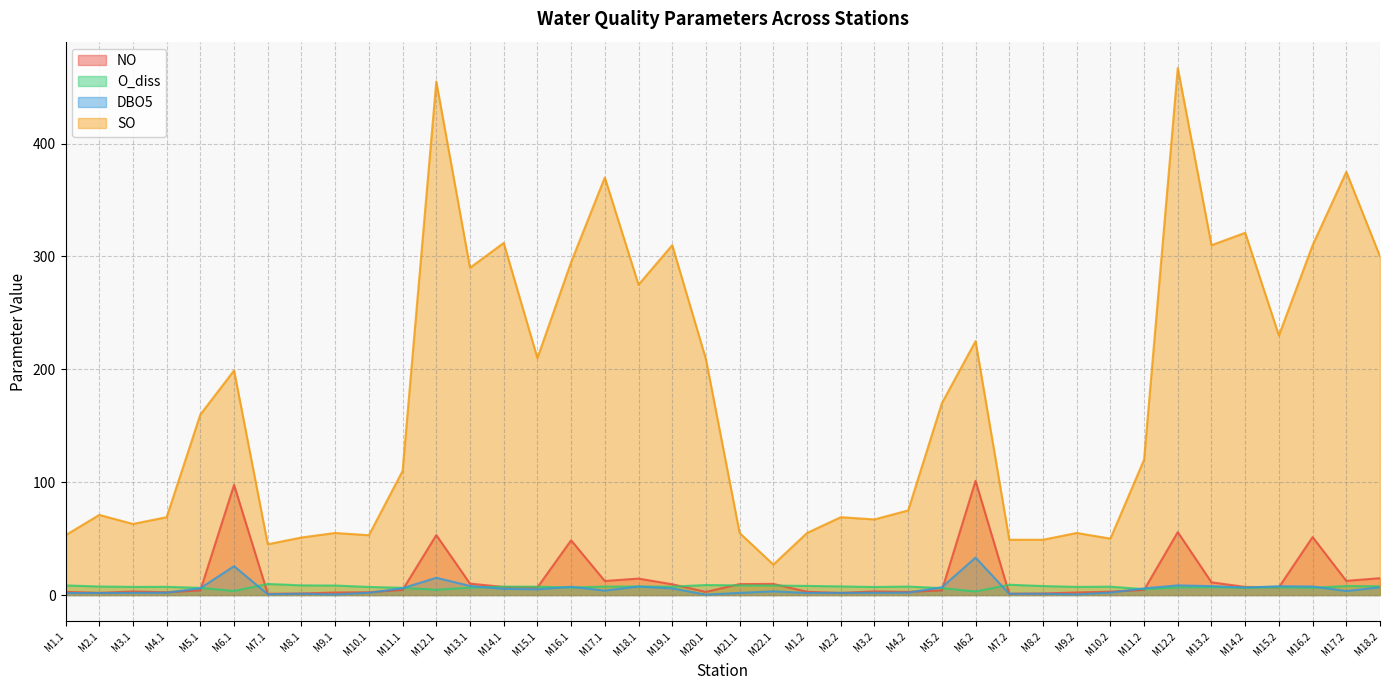

What is the value of the DBO5 point at the 6th from the left?

25.6